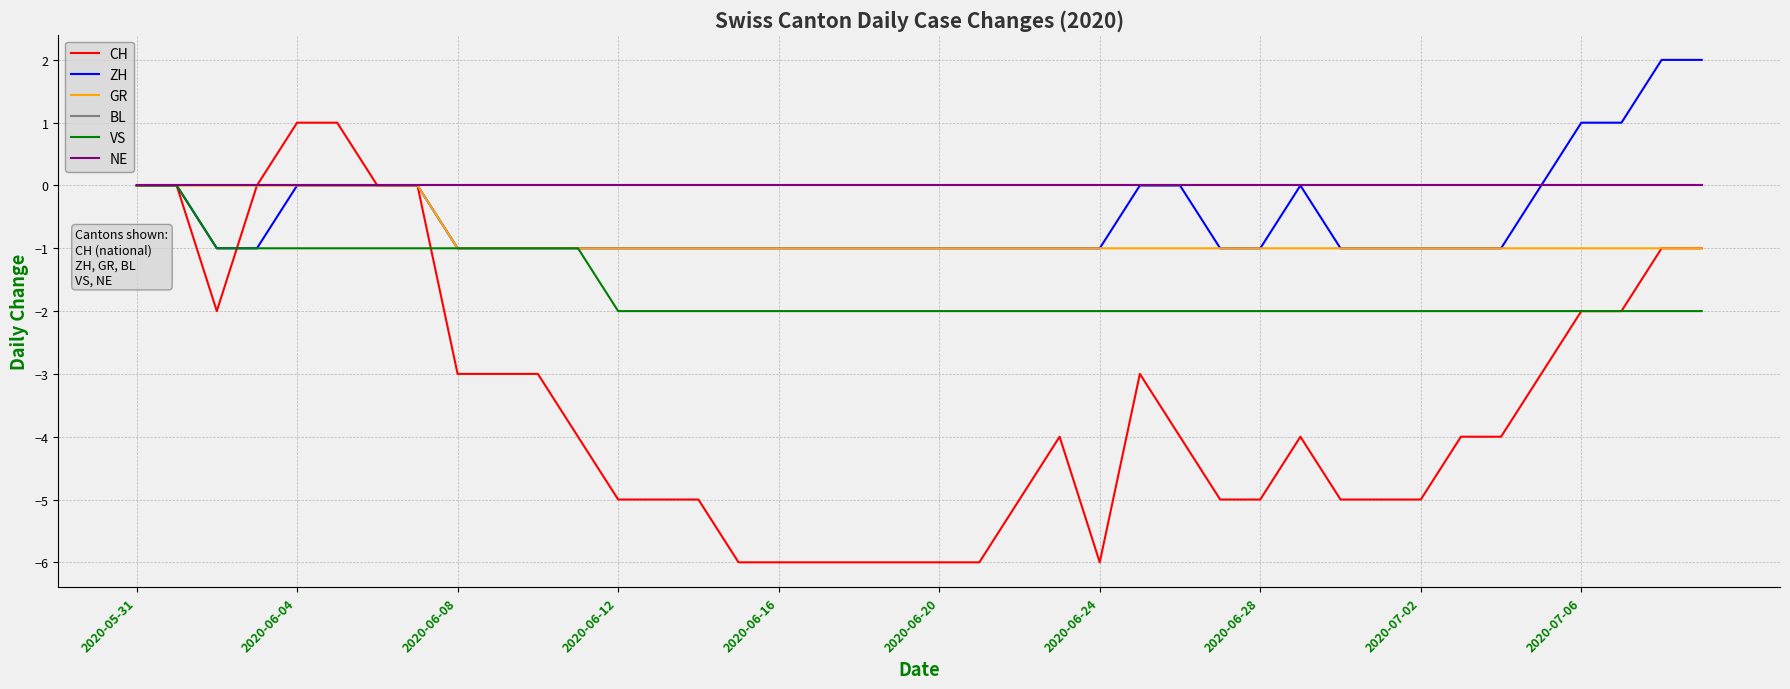

Does the chart have visible grid lines?

Yes